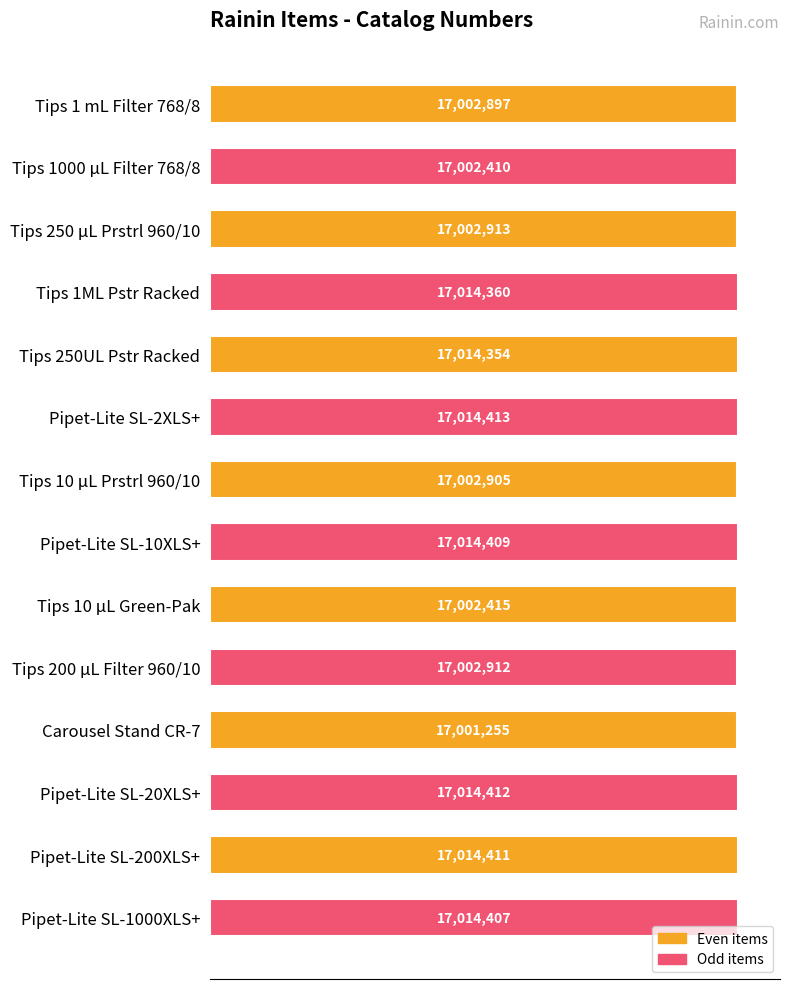

Does the chart contain any negative values?

No